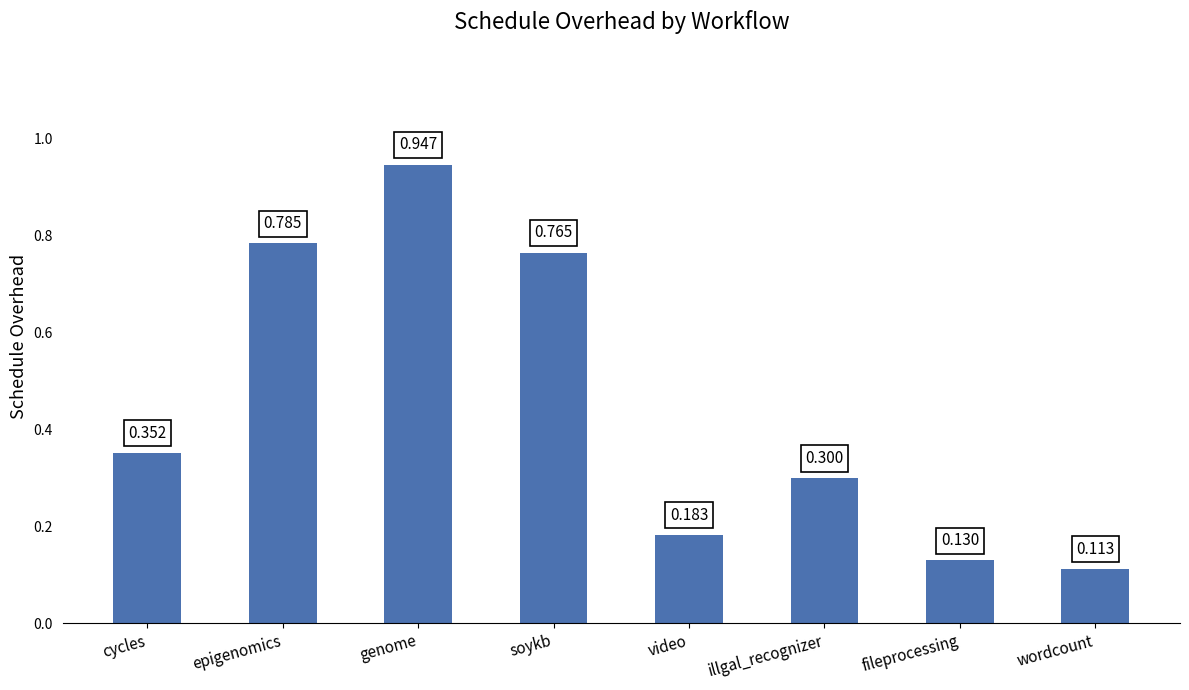

What value does the data have at illgal_recognizer?

0.3